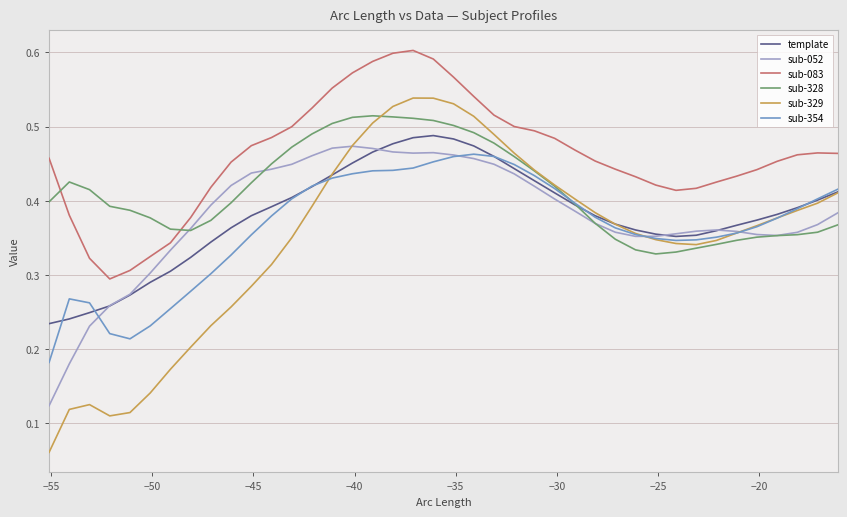

Which series has the largest total across all categories?

sub-083